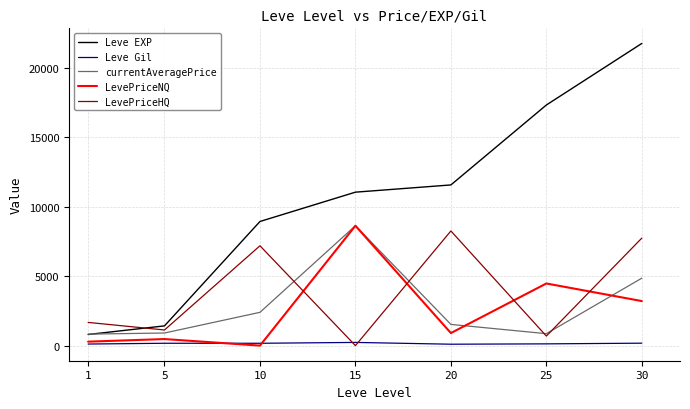

True or false: LevePriceHQ and LevePriceNQ intersect in this chart.

True